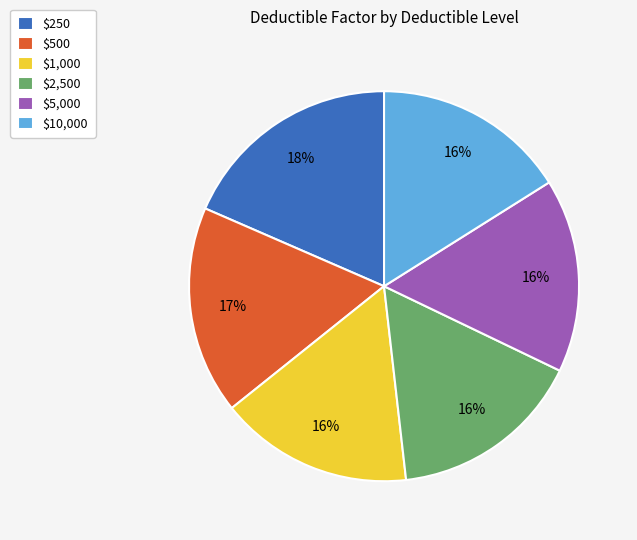

Count the number of slices in the pie.

6